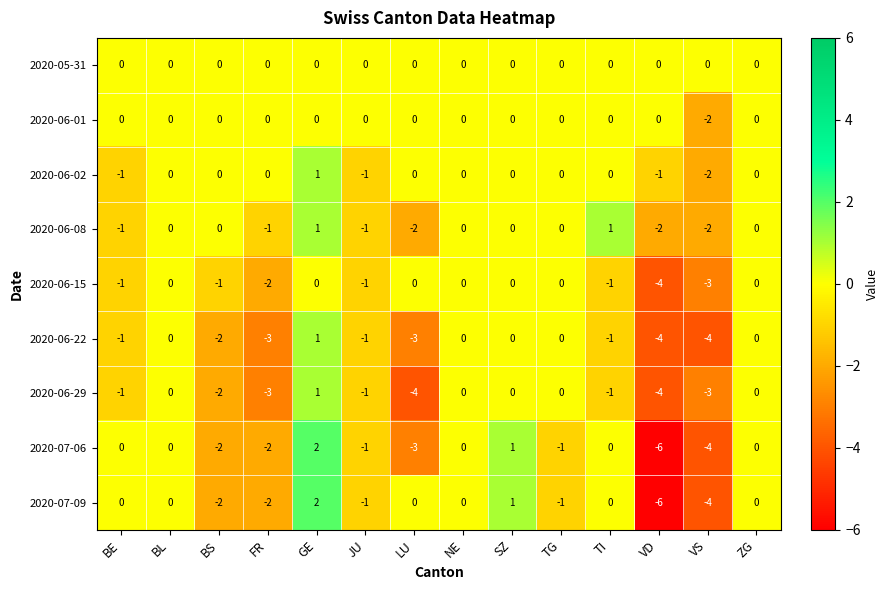

Which category has the highest value across all series?

GE